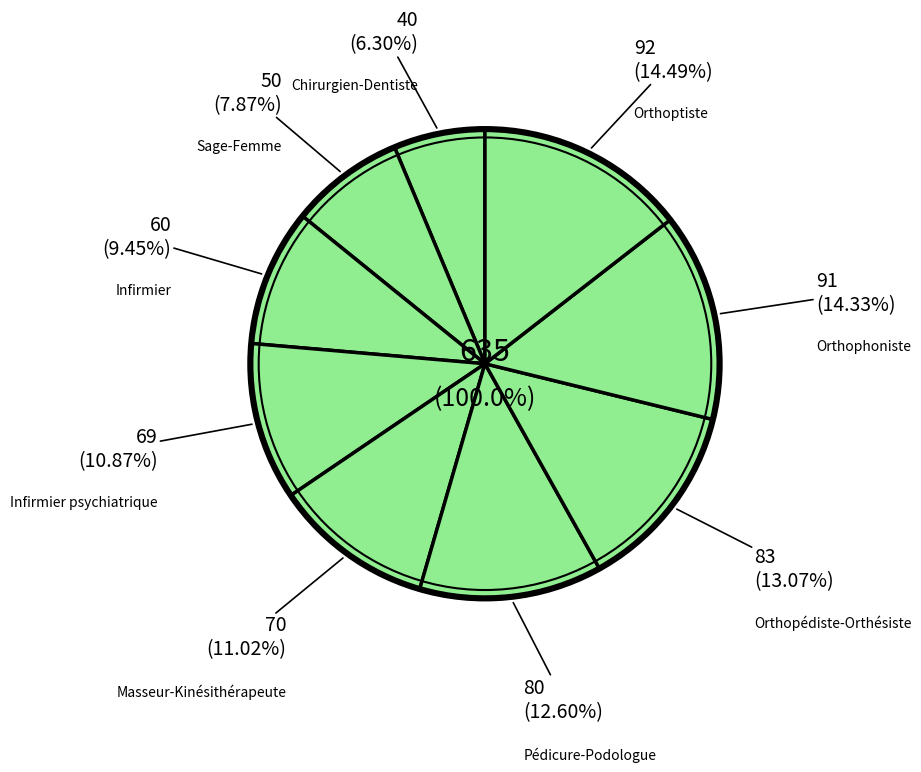

Is there any slice that represents more than half of the pie?

No